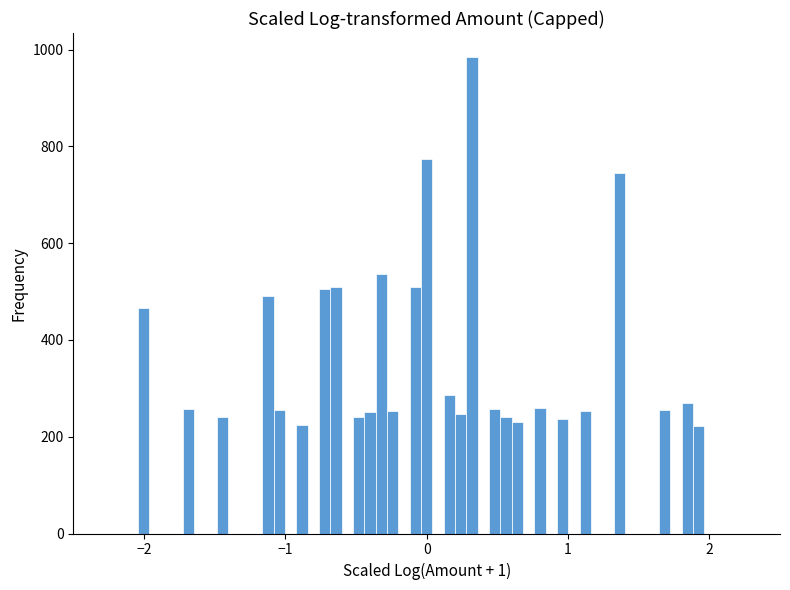

Around what value on the x-axis is the tallest bar? Give the approximate position of its centre, as read against the axis.

0.3